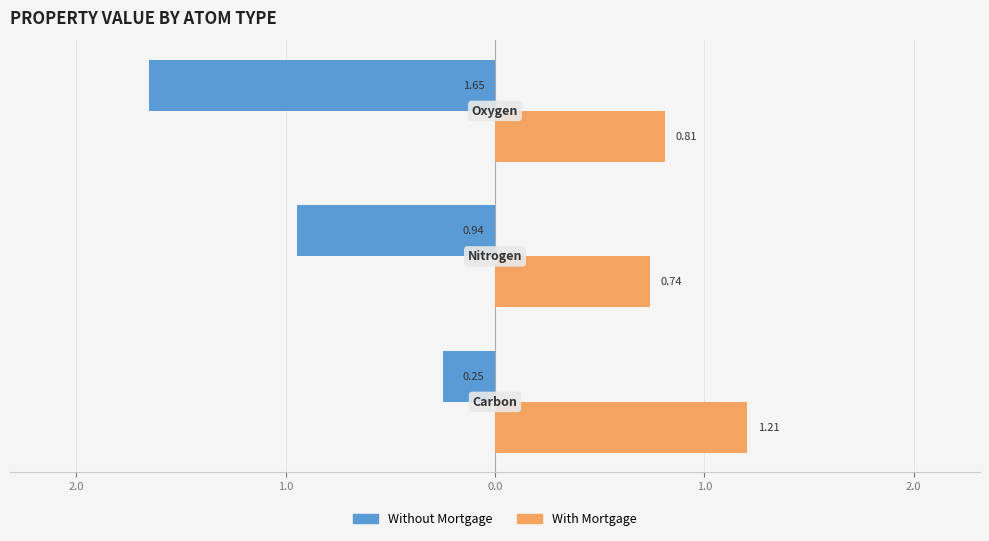

What are all the series names shown in the legend?

Without Mortgage, With Mortgage